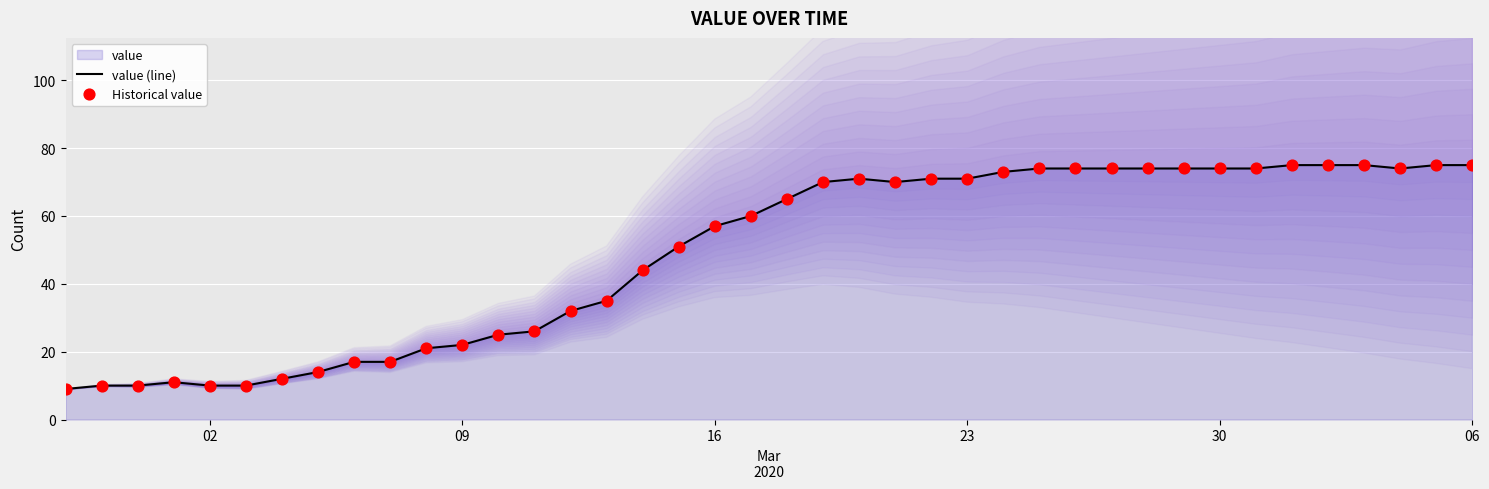

Which series contains the highest Y value?

value (line)